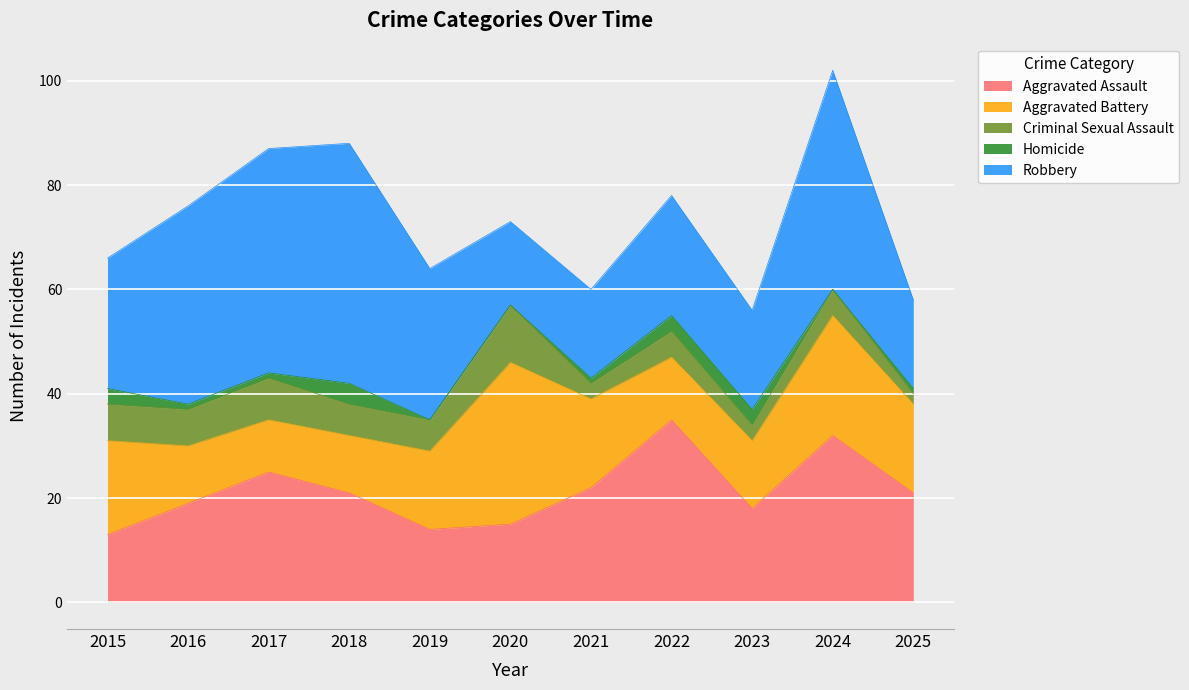

Is it true that Homicide equals 4 at 2022?

False